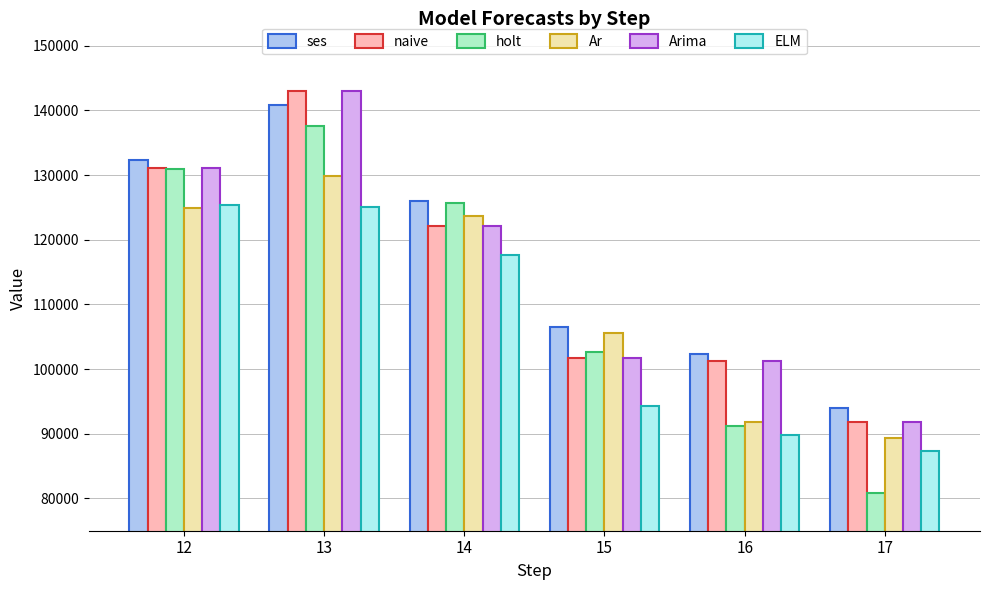

The Arima series shows 142959 at 13. True or false?

True